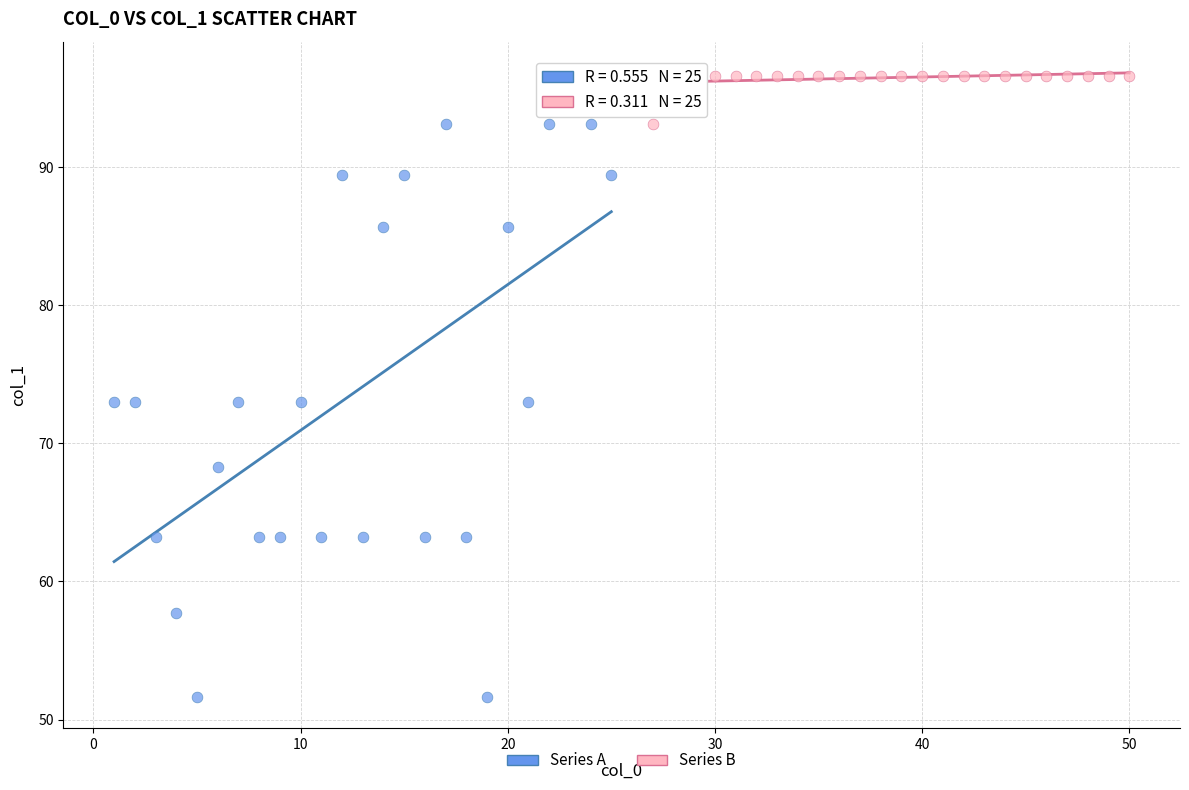

Which series contains the lowest Y value?

Series A